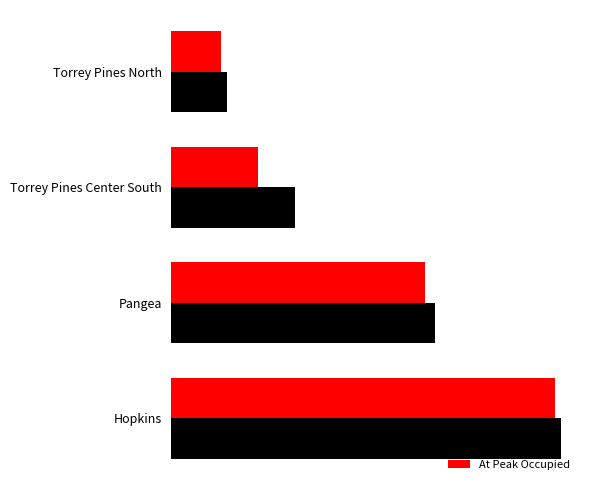

Rank the series by their average value, from lowest to highest.

At Peak Occupied, Total Spaces